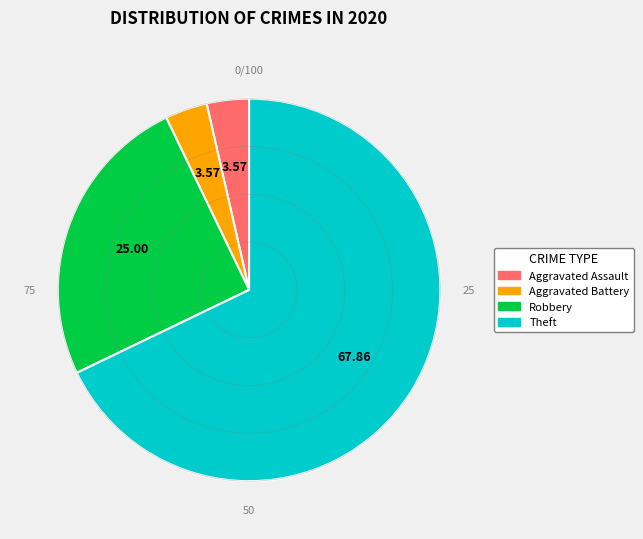

Combined, do Aggravated Battery and Theft account for over 50%?

Yes